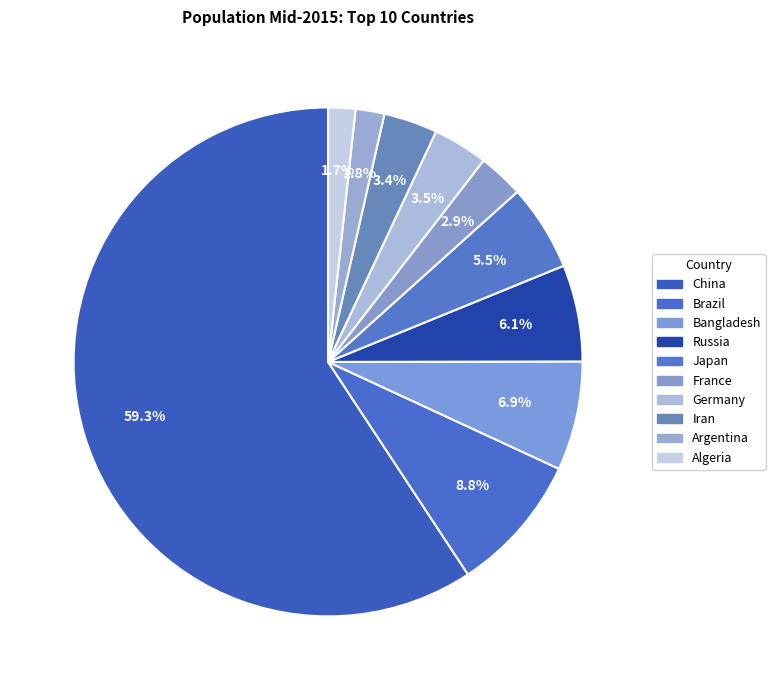

How many slices are in this pie chart?

10